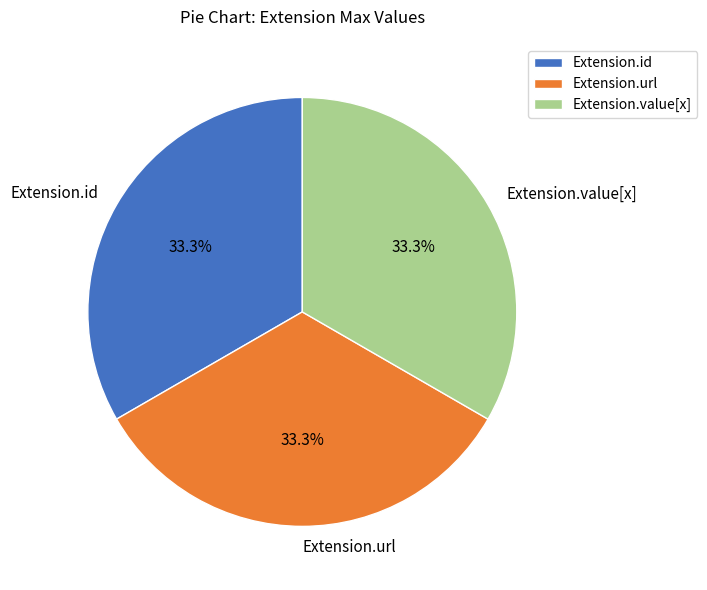

What is the ratio of the value at Extension.id to the value at Extension.url?

1.0